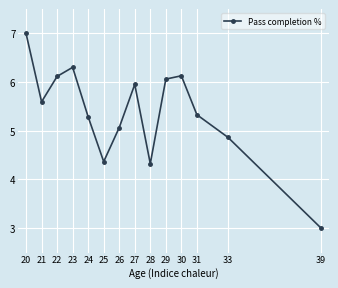

How many categories are shown in the chart?

14